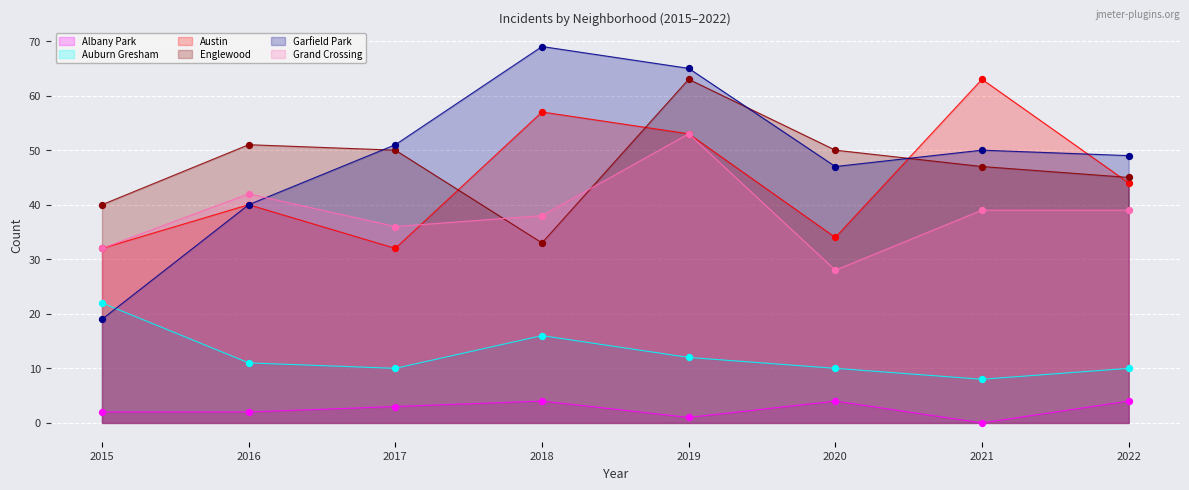

At how many categories does at least one series exceed 29?

8